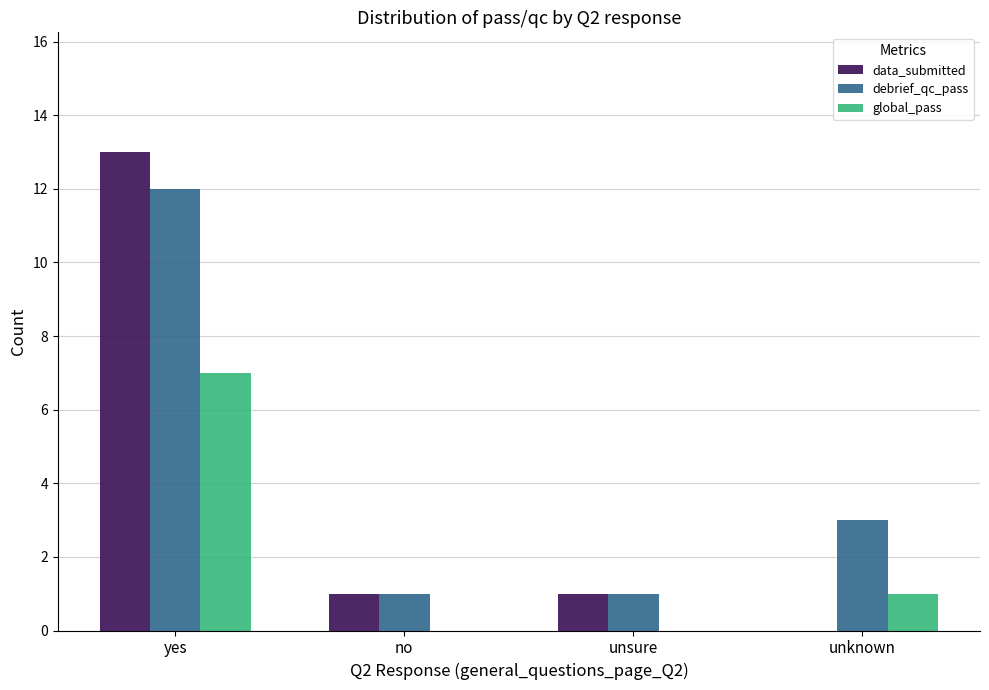

At which category is the sum across all series the highest?

yes